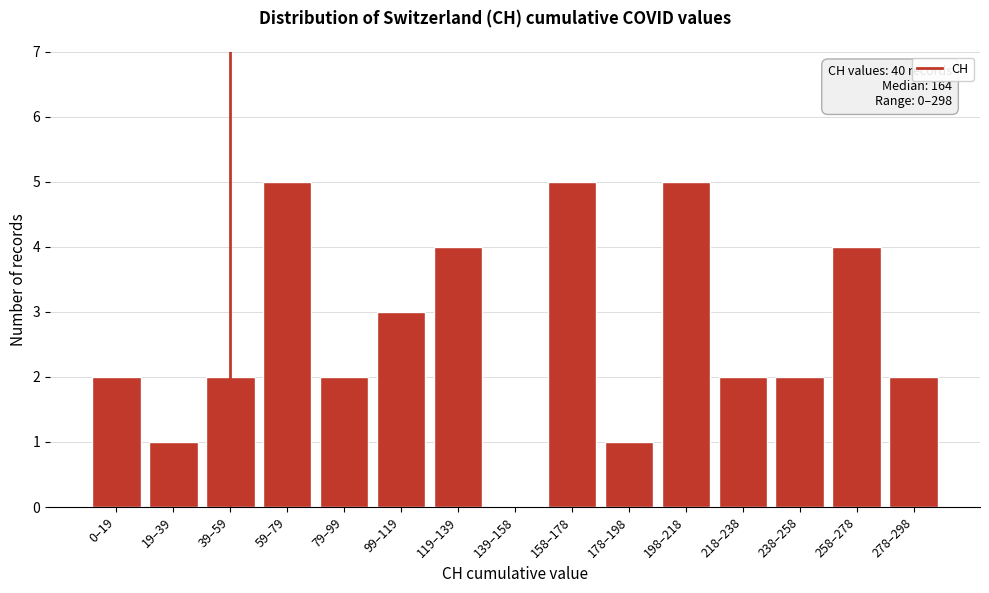

Reading left to right, extract all data points from this chart.

0–19=2	19–39=1	39–59=2	59–79=5	79–99=2	99–119=3	119–139=4	139–158=0	158–178=5	178–198=1	198–218=5	218–238=2	238–258=2	258–278=4	278–298=2